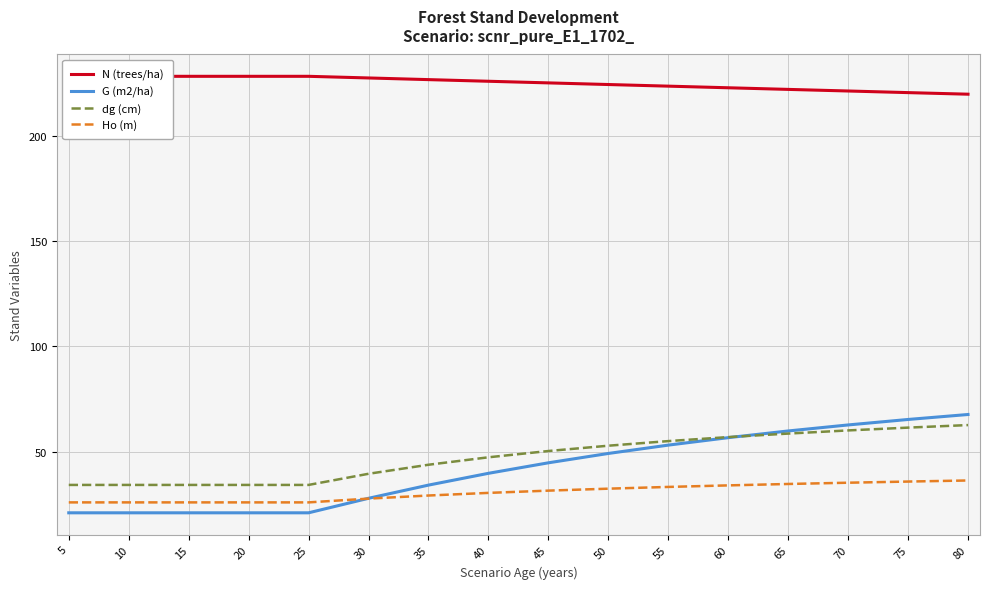

Is the value of Ho (m) at 25 greater than the value of dg (cm) at 60?

No